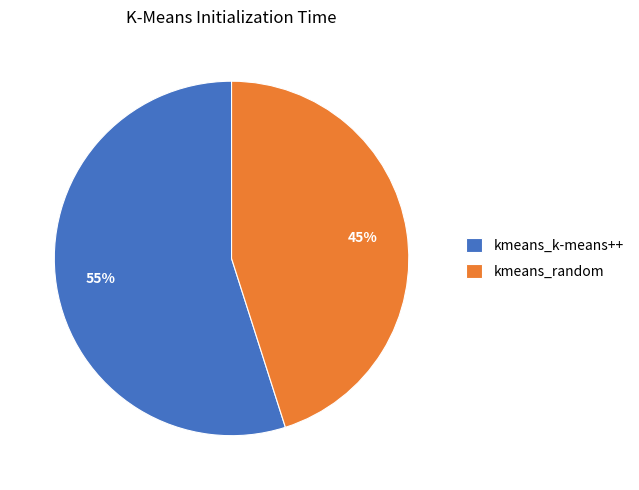

To the nearest percent, what is the combined percentage of kmeans_k-means++ and kmeans_random?

100%